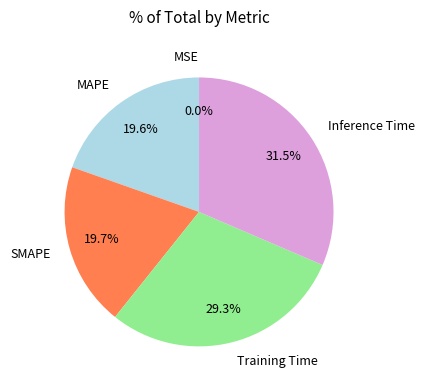

Which category has the biggest portion of the pie?

Inference Time